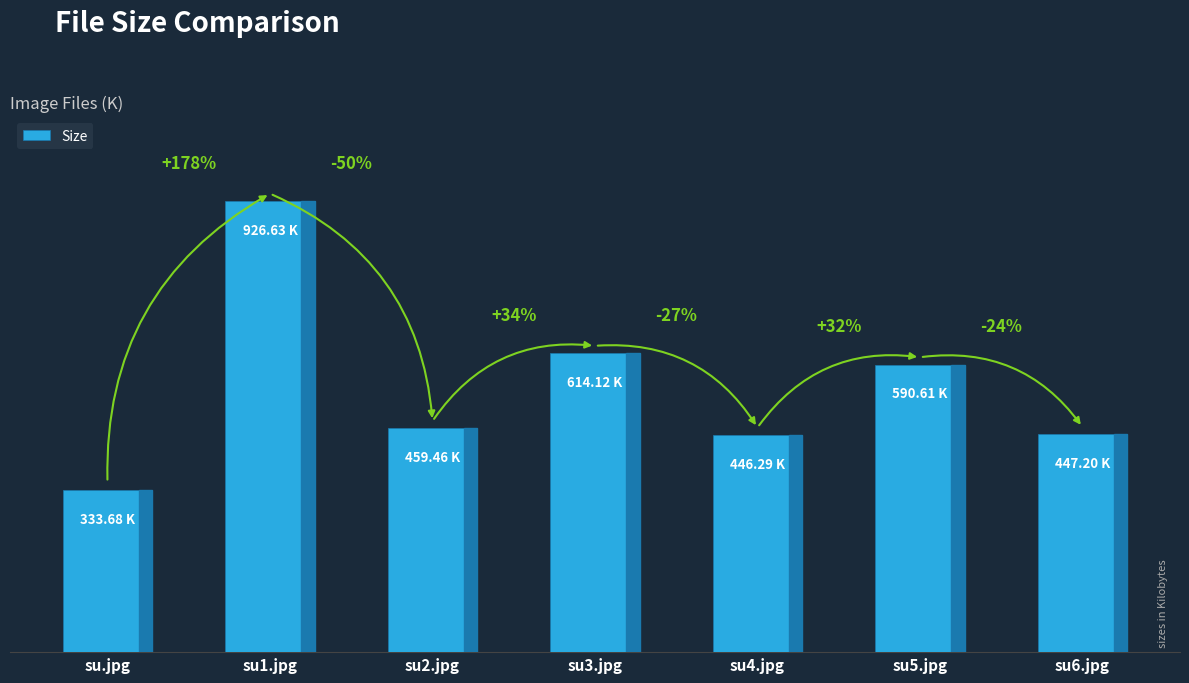

Are the bars horizontal?

No